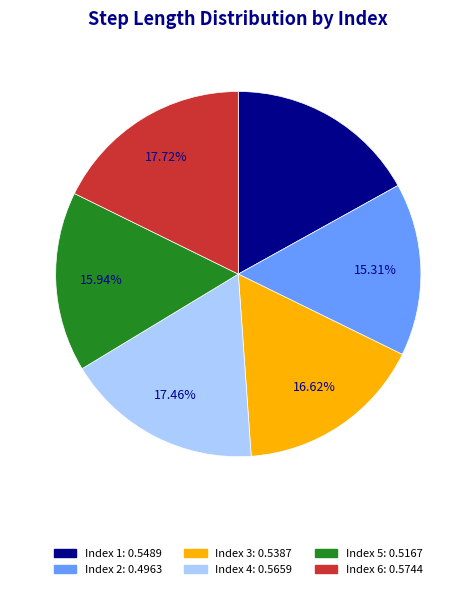

Does any single category account for the majority?

No